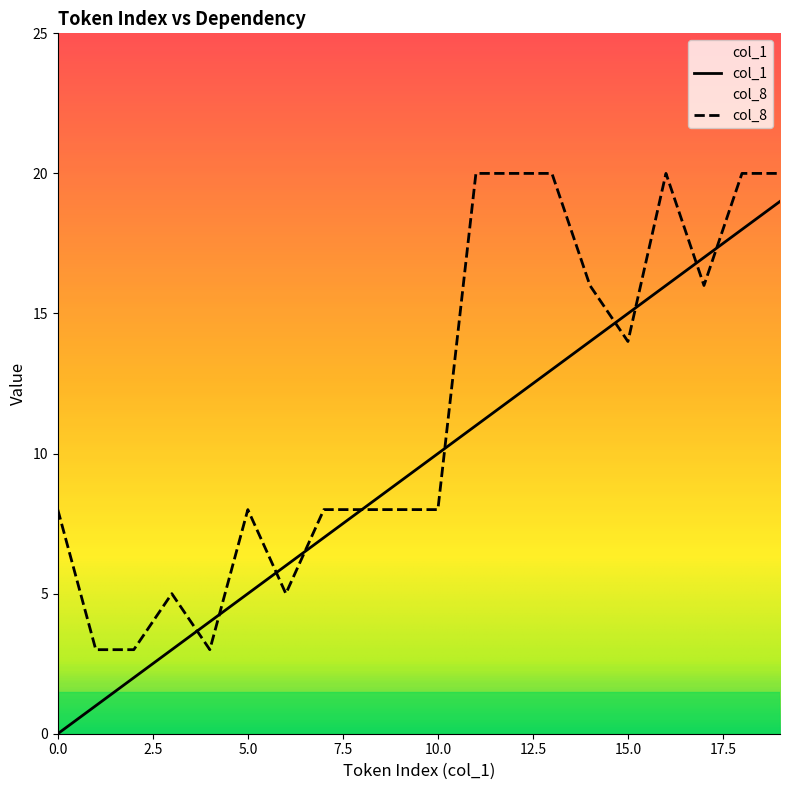

Which has a higher value, 14 or 15?

15